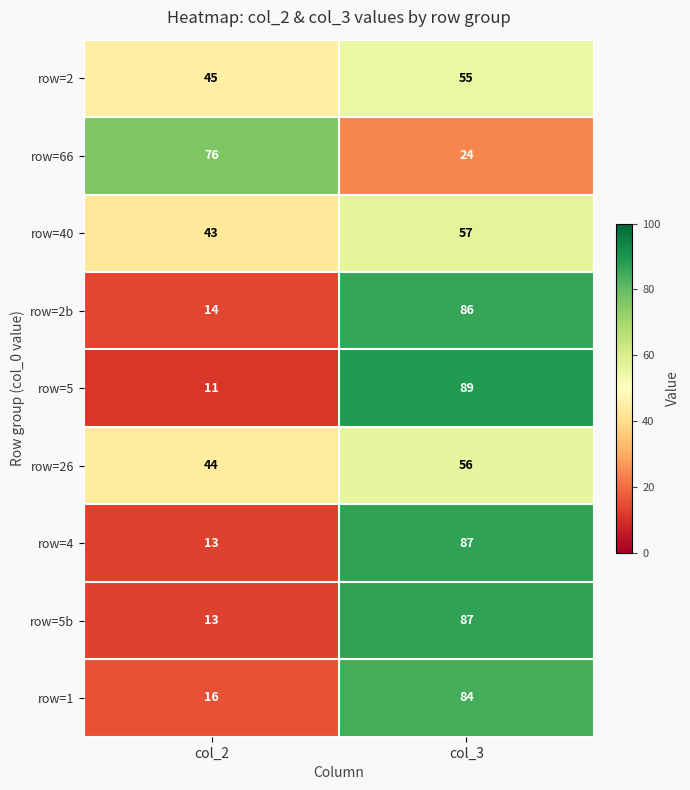

Rank the categories by row=2b value from highest to lowest.

col_3, col_2